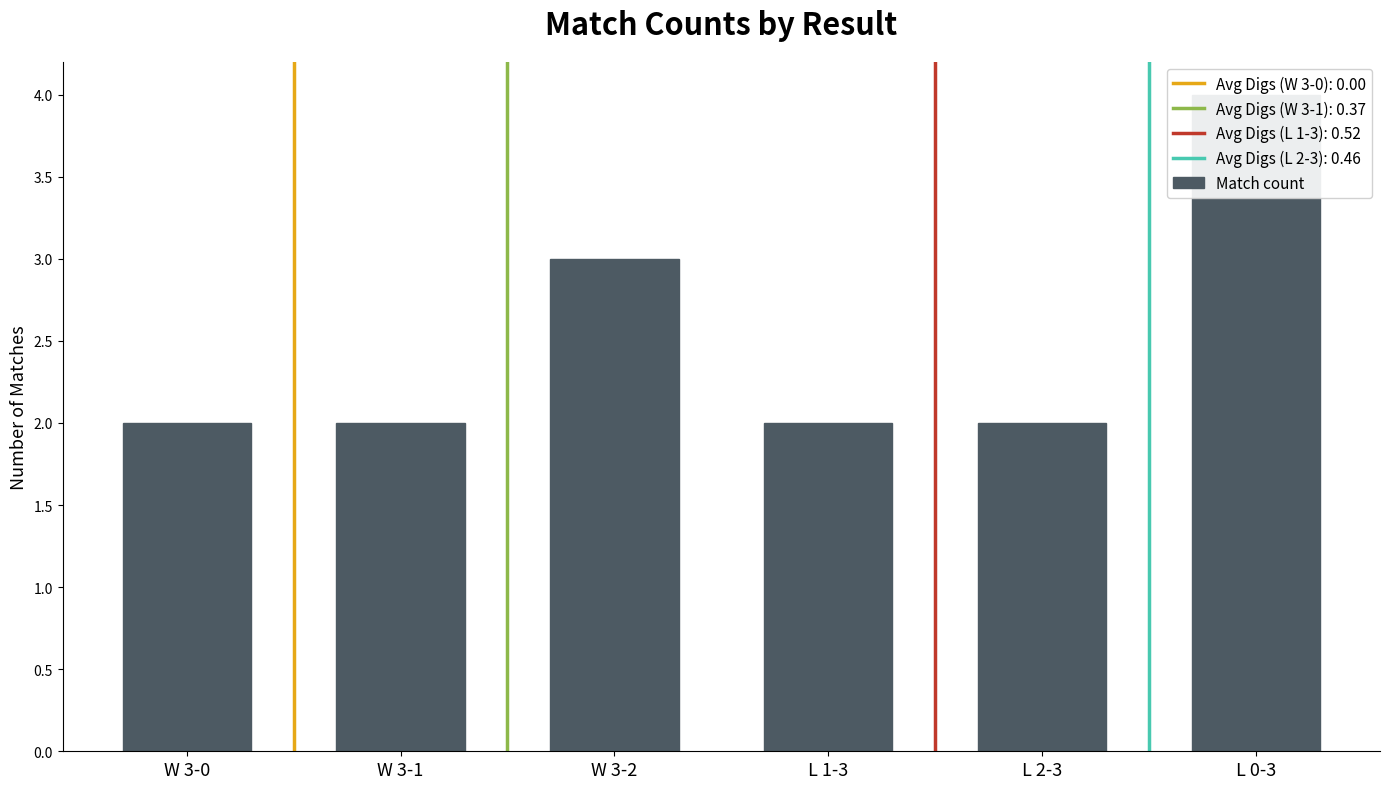

Is it true that the value at L 1-3 is 1?

False